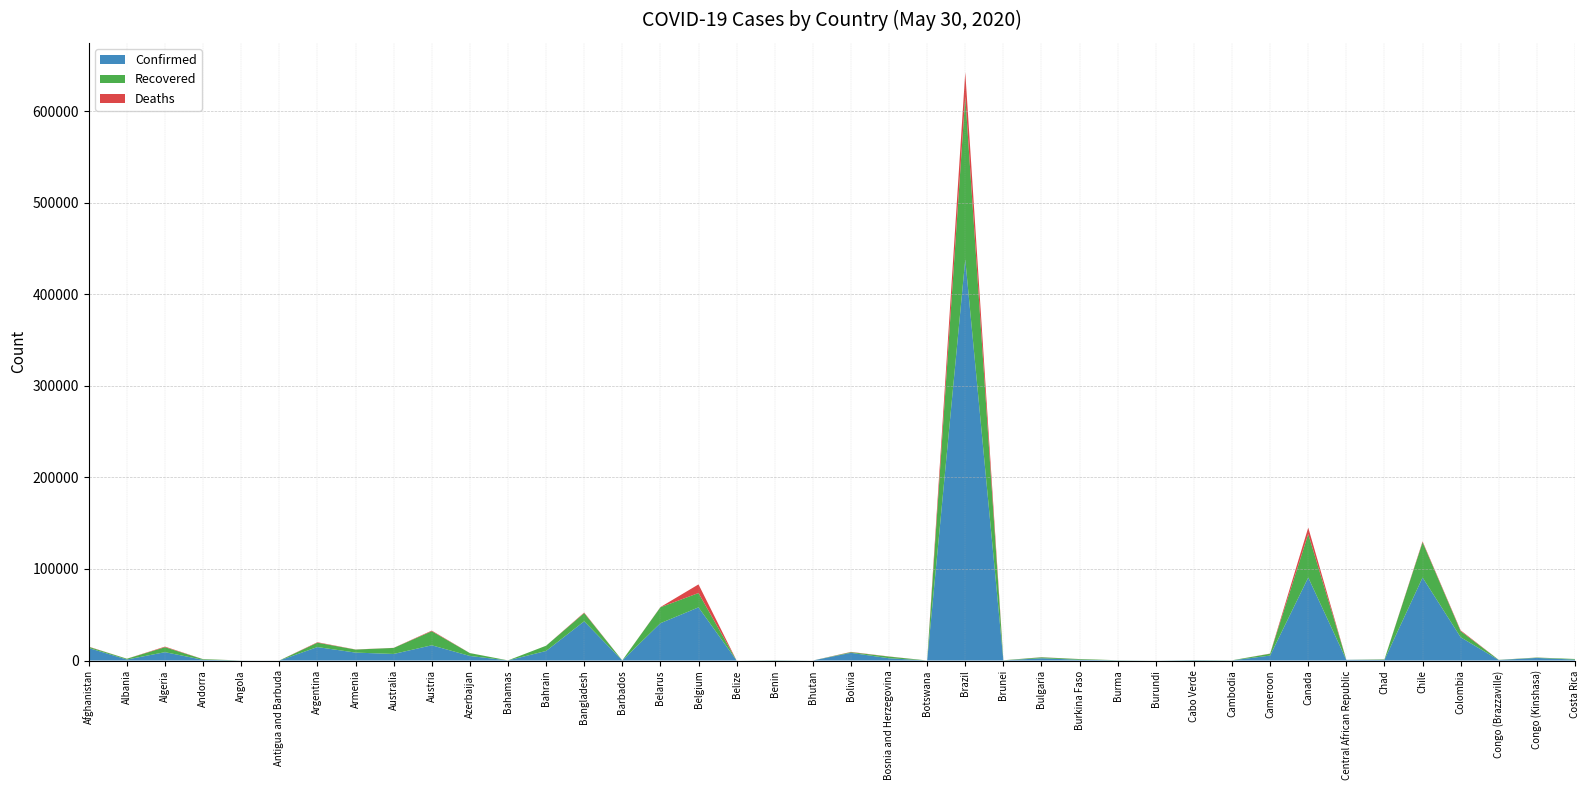

Reading right to left, transcribe all the data shown in this chart.

Confirmed: 1022	2833	571	25406	90638	759	755	90670	5436	124	390	42	207	847	2485	141	438238	35	2485	8387	31	224	18	58061	40764	92	42844	10449	101	4989	16655	7173	8676	14702	25	74	764	9134	1099	13659
Recovered: 653	400	161	6687	38598	444	23	47462	1996	122	155	20	130	719	1016	138	177604	20	1803	738	6	136	16	15682	17390	76	9015	5700	47	3125	15347	6582	3297	4788	19	18	684	5422	851	1259
Deaths: 10	69	19	855	944	65	1	7043	175	0	4	1	6	53	136	2	26754	1	153	293	0	3	2	9430	224	7	582	15	11	58	668	103	120	510	3	4	51	638	33	246